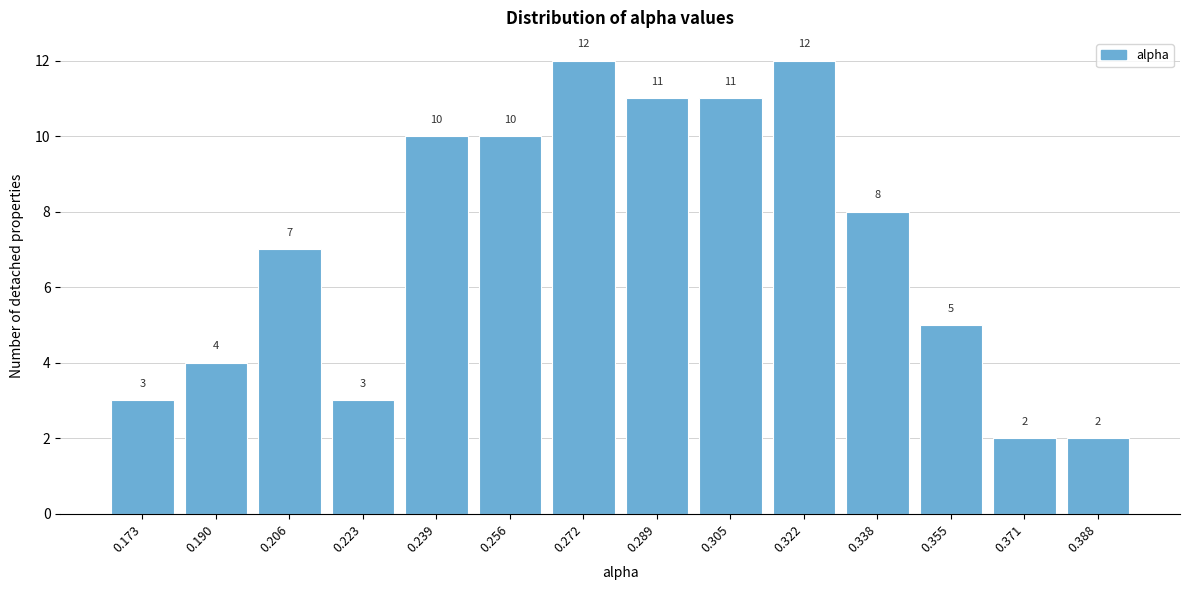

Reading left to right, transcribe all the data shown in this chart.

0.173=3	0.190=4	0.206=7	0.223=3	0.239=10	0.256=10	0.272=12	0.289=11	0.305=11	0.322=12	0.338=8	0.355=5	0.371=2	0.388=2